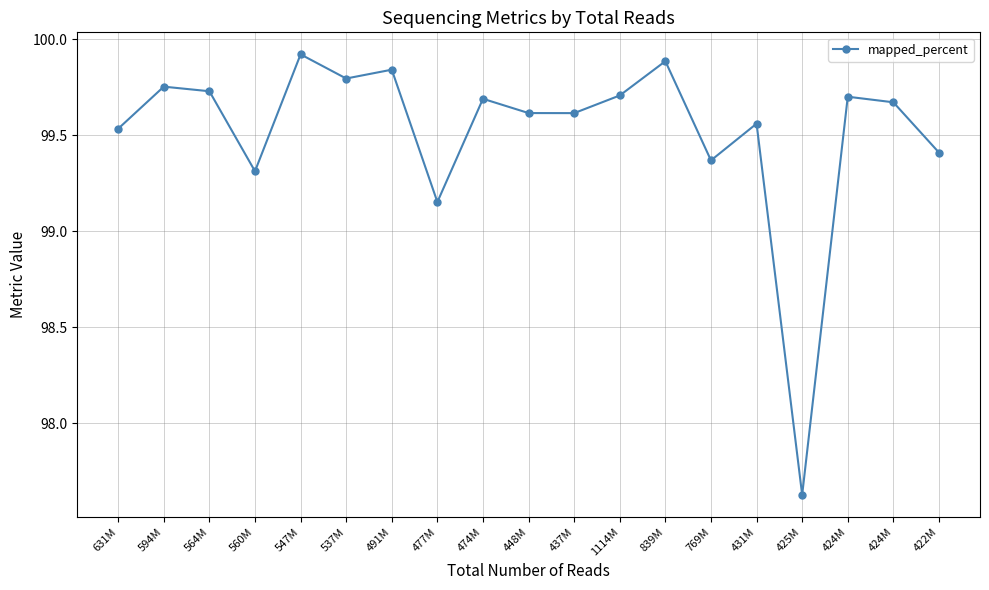

What is the value of the 2nd point from the left?

99.8